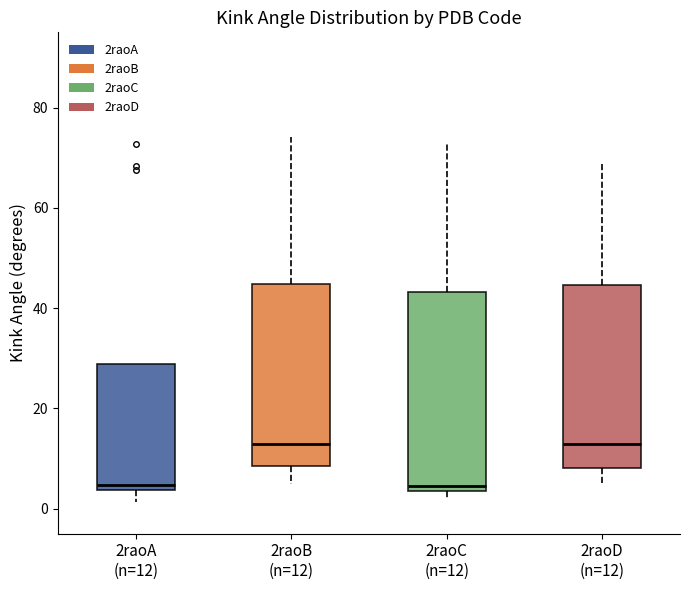

Reading left to right, transcribe this box plot: for each box, give where its median line is, the range the box spans, and where its two whiskers end, as read against the y-axis. The values are not printed on the chart, so give them approximately, as read against the axis.

2raoA (n=12): median 4 (just above the box's lower edge), box 4 to 28, whiskers 2 to 28
2raoB (n=12): median 12, box 8 to 44, whiskers 4 to 74
2raoC (n=12): median 4 (just above the box's lower edge), box 4 to 44, whiskers 2 to 72
2raoD (n=12): median 12, box 8 to 44, whiskers 4 to 68